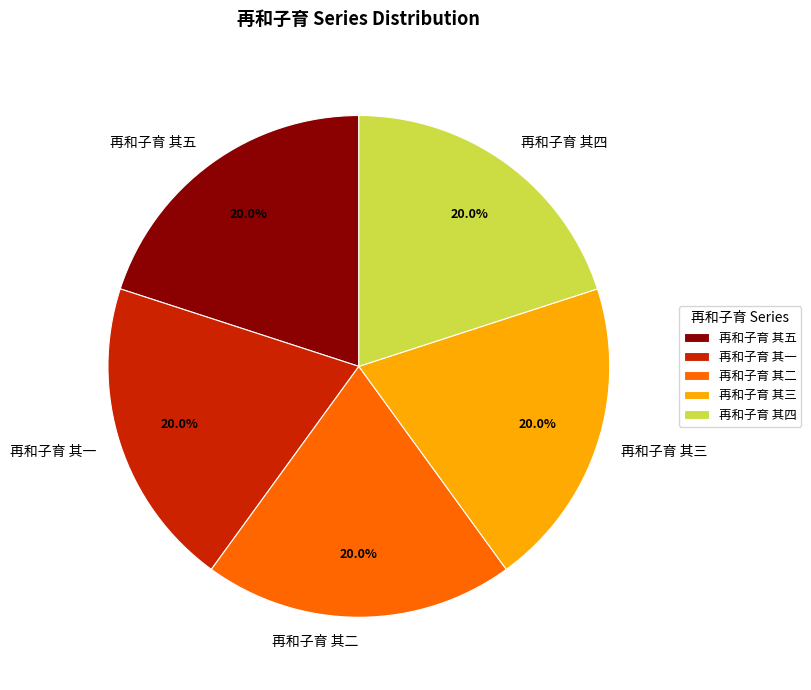

Is there a majority slice in this chart?

No